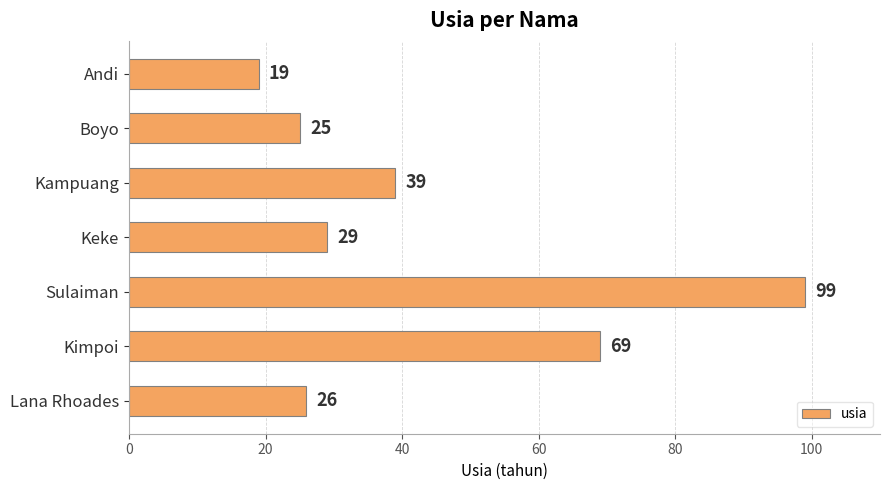

Reading top to bottom, extract all data points from this chart.

19	25	39	29	99	69	26